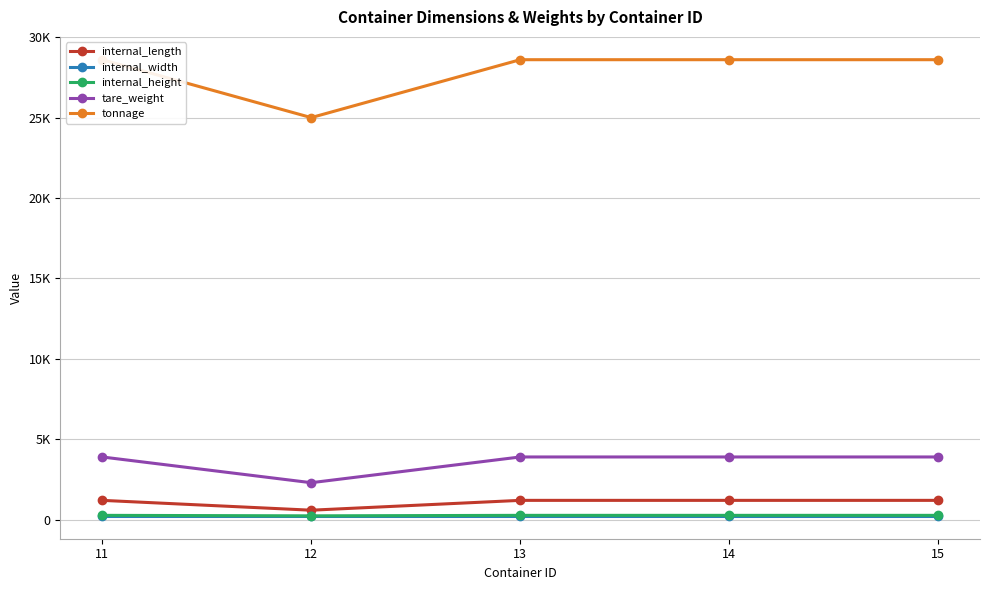

Rank the categories by tare_weight value from highest to lowest.

11, 13, 14, 15, 12